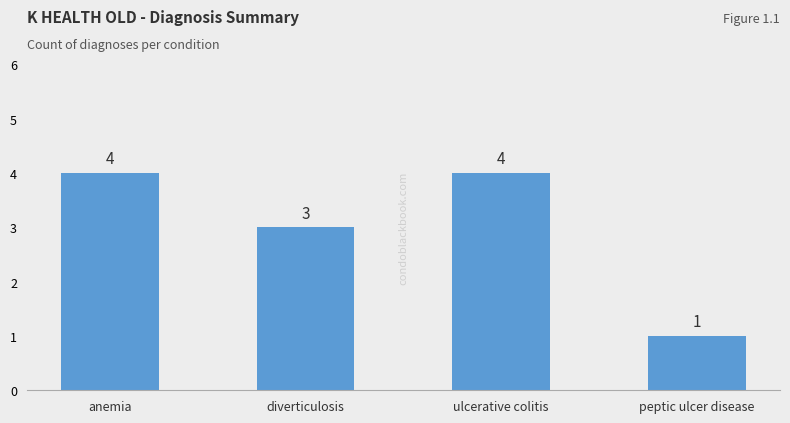

What is the sum of all values?

12